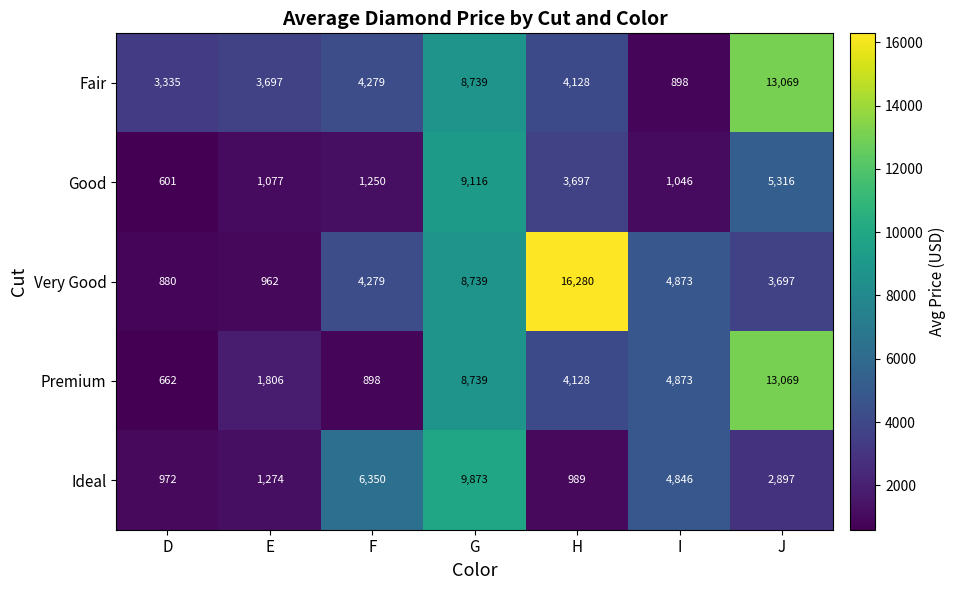

List the labels in order of Fair value, largest first.

J, G, F, H, E, D, I